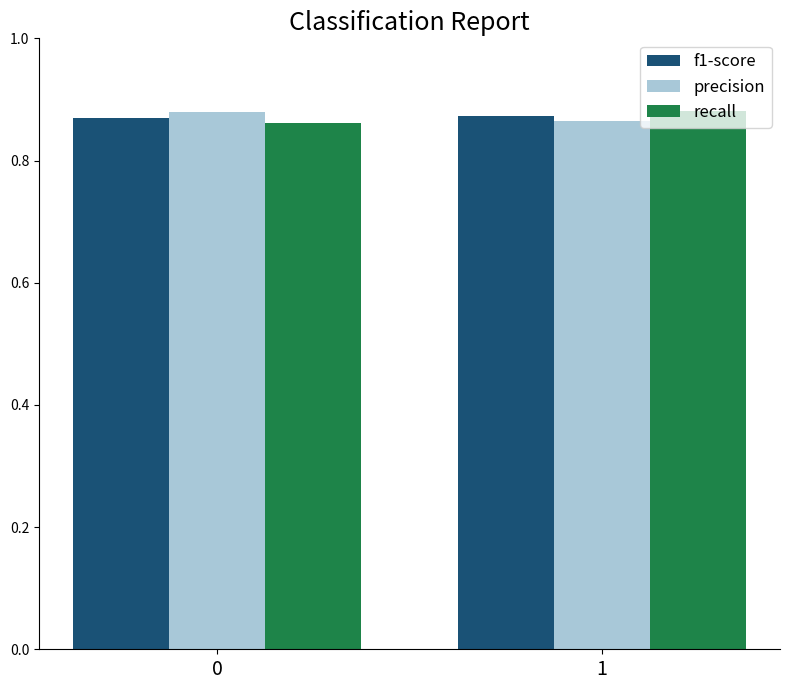

The value of precision at 1 is 1.6. True or false?

False